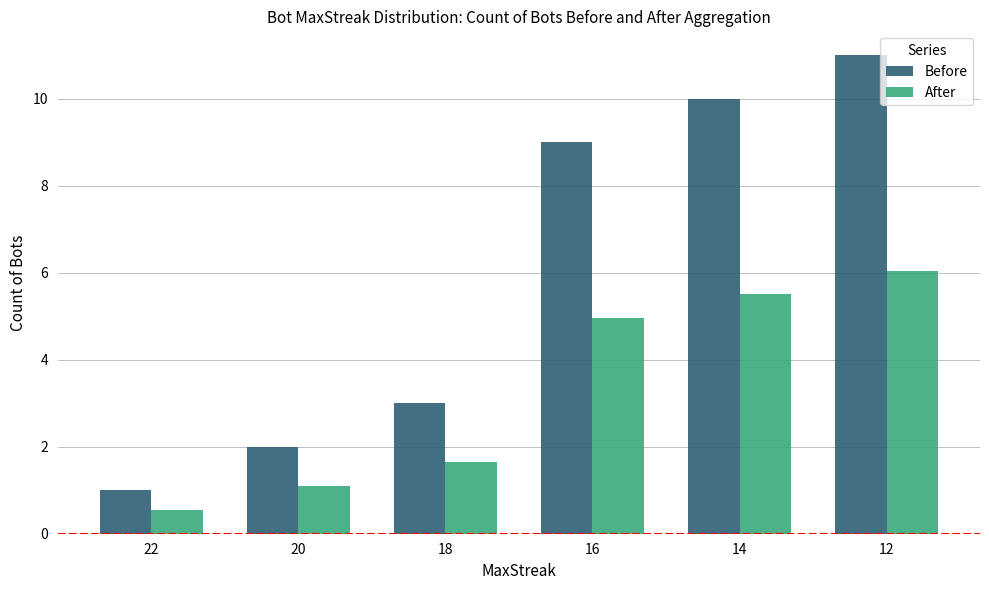

Read the Before value at 14.

10.0